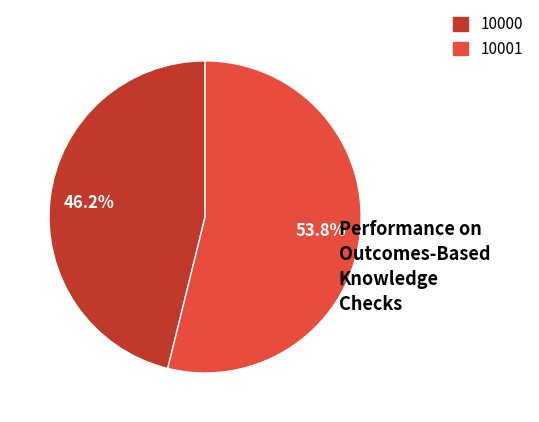

Which slice represents more than half of the pie?

10001